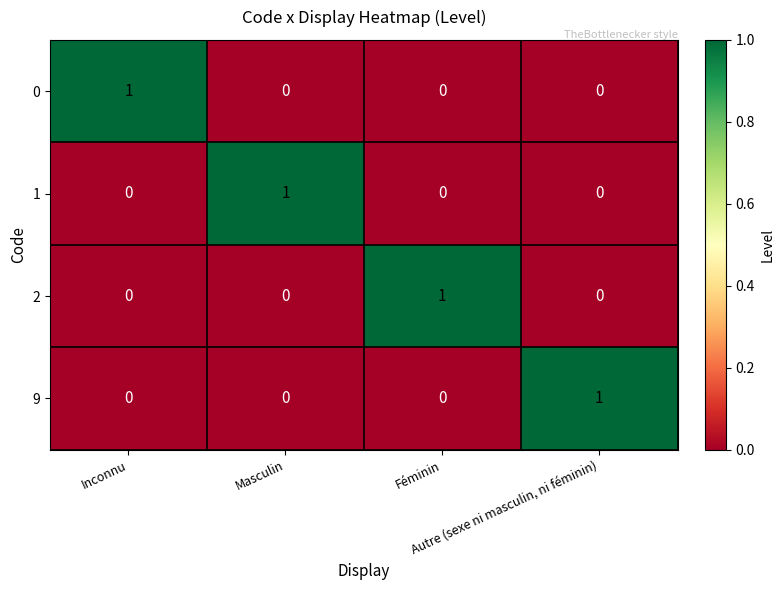

At how many categories does at least one series exceed 0?

4